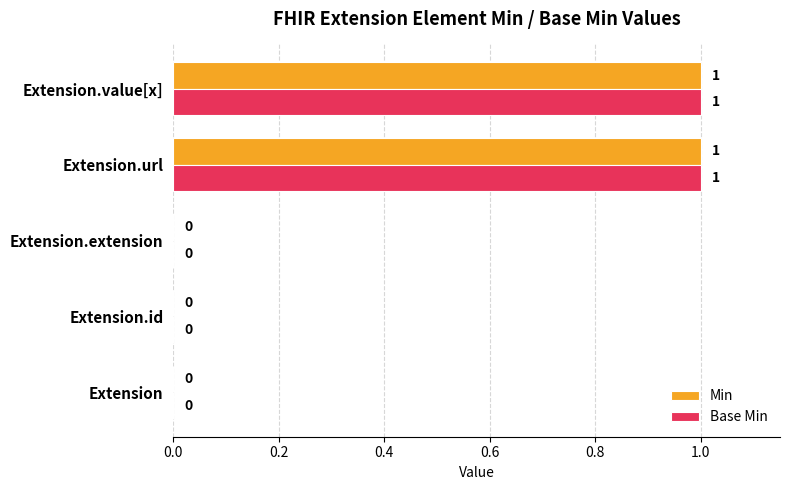

The Base Min series shows 0 at Extension.url. True or false?

False